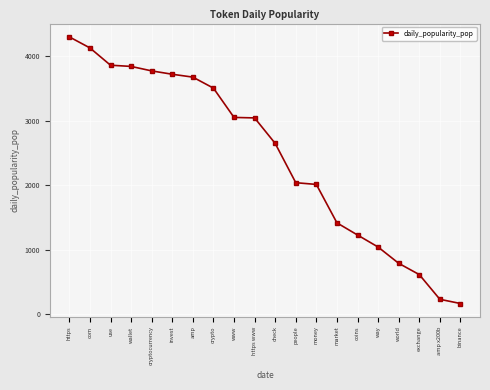

The value at exchange is 1105.6. True or false?

False